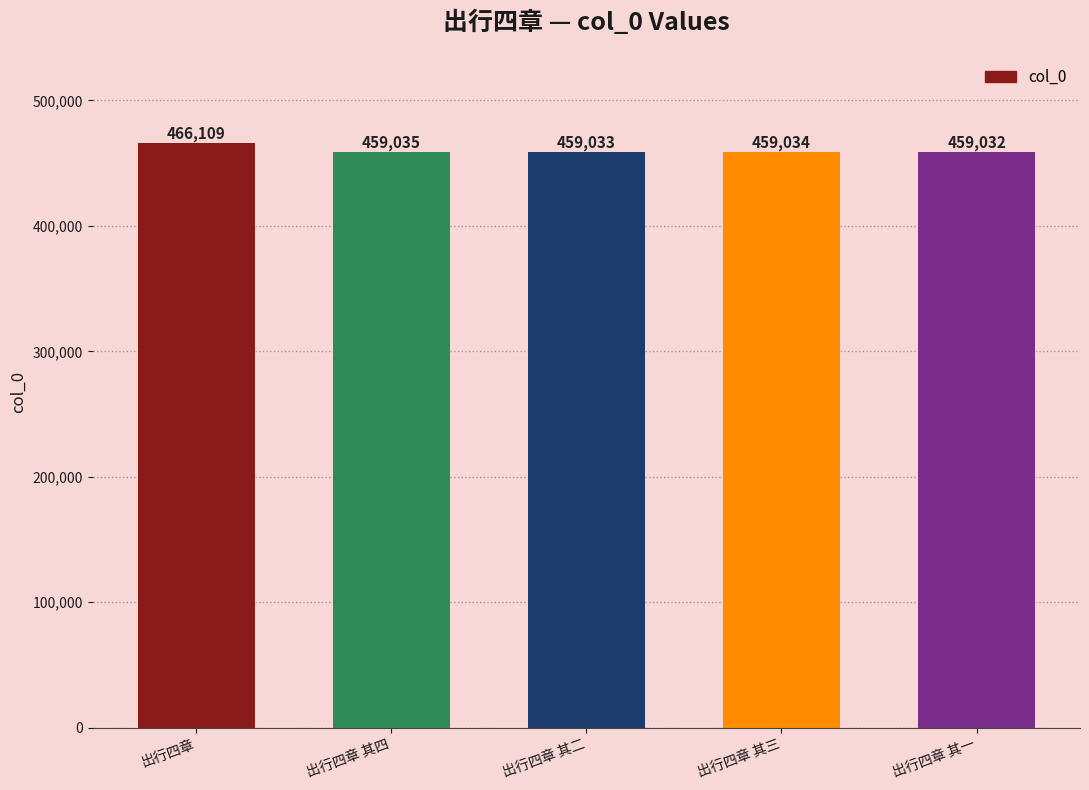

At which category does the chart reach its peak across all series?

出行四章